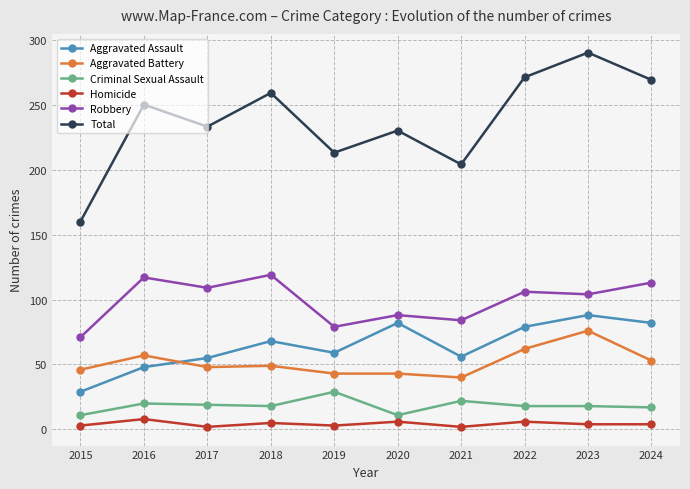

What is the value of the Homicide point at the 8th from the left?

6